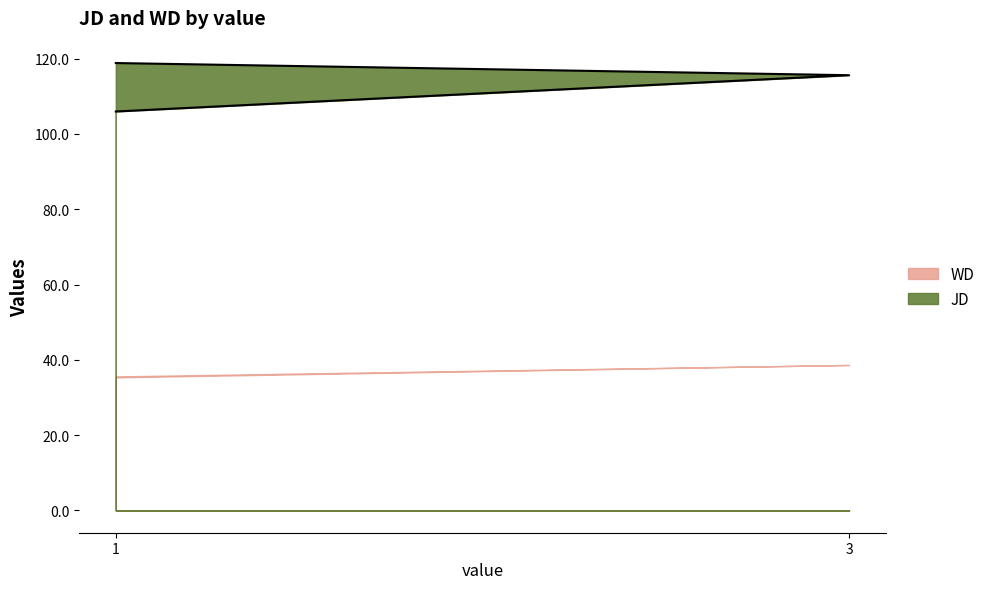

What is the label of the 1st point from the left?

1